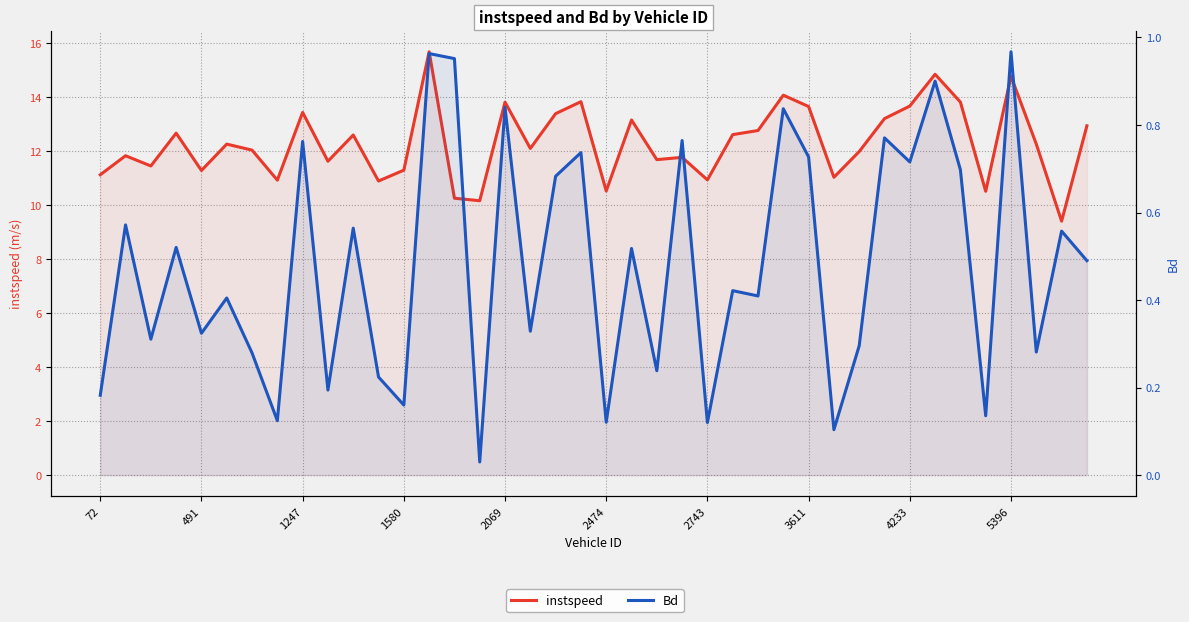

Which series has the largest range (max minus min)?

instspeed